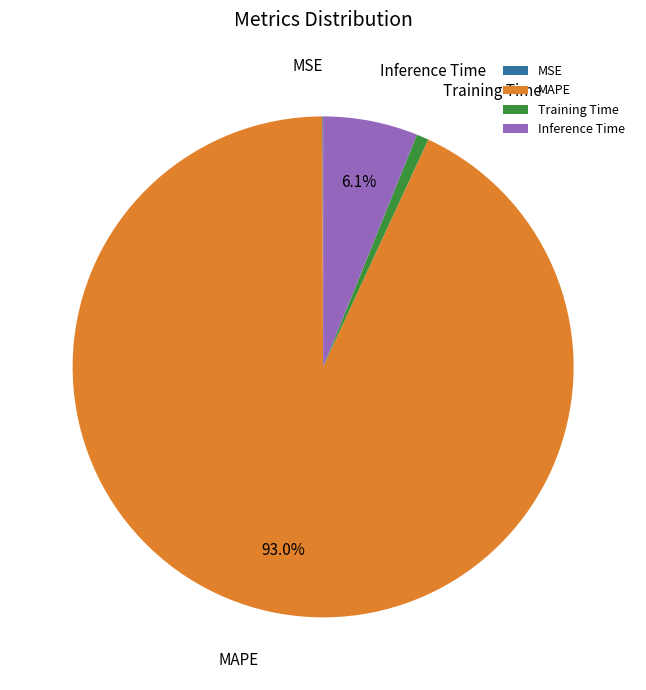

To the nearest percent, what percentage of the pie is Inference Time?

6%